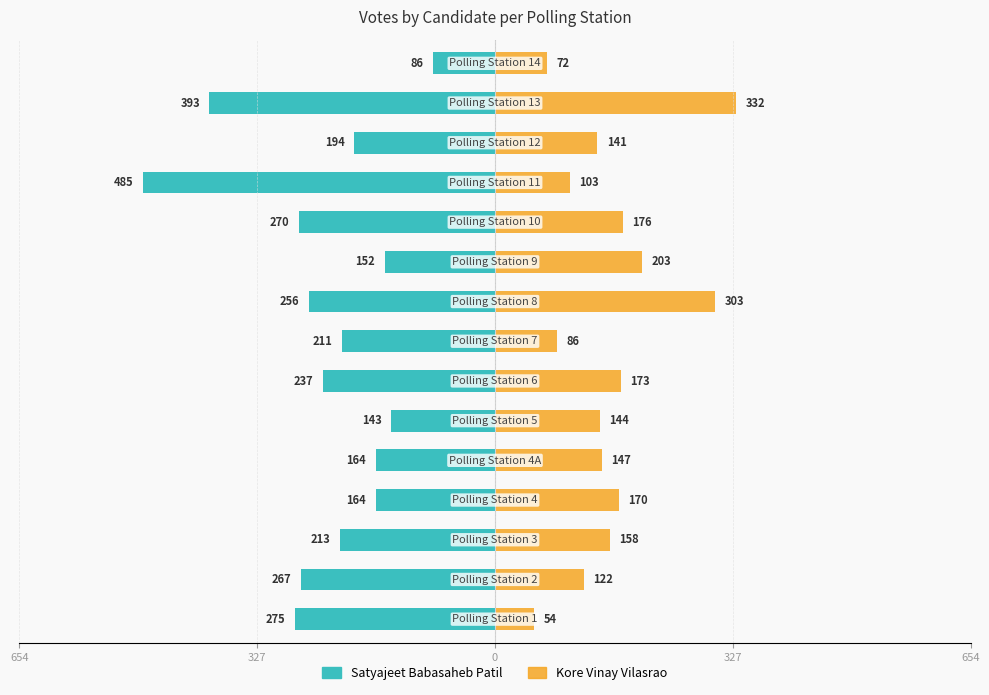

How many bars are there in total?

30